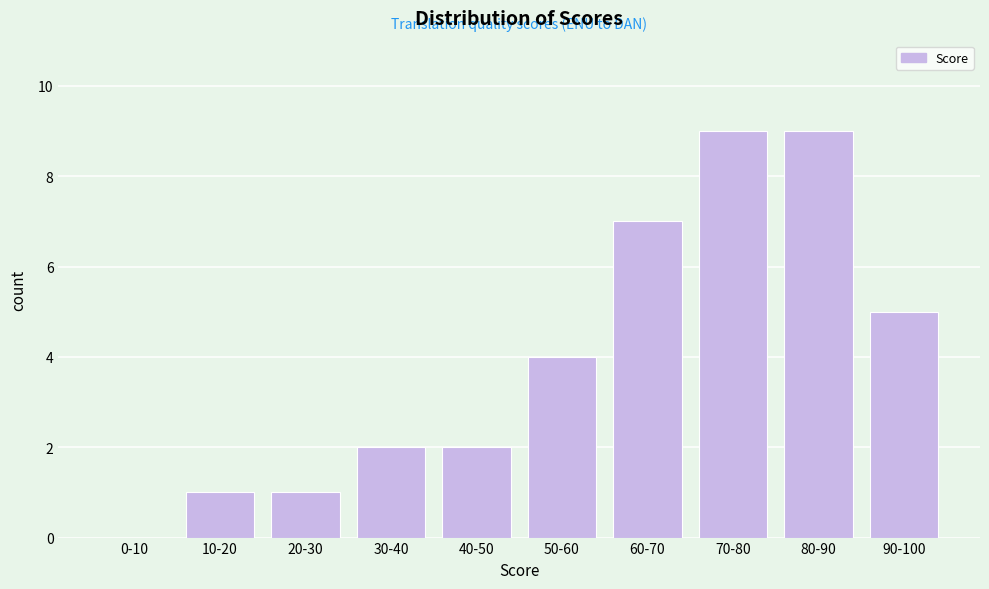

Reading left to right, transcribe all the data shown in this chart.

0-10=0	10-20=1	20-30=1	30-40=2	40-50=2	50-60=4	60-70=7	70-80=9	80-90=9	90-100=5